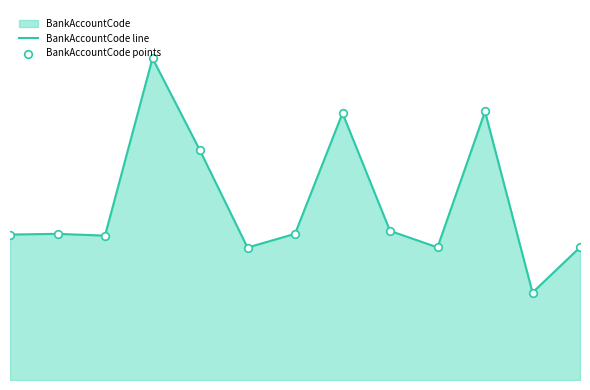

Which series reaches the maximum Y coordinate?

BankAccountCode line